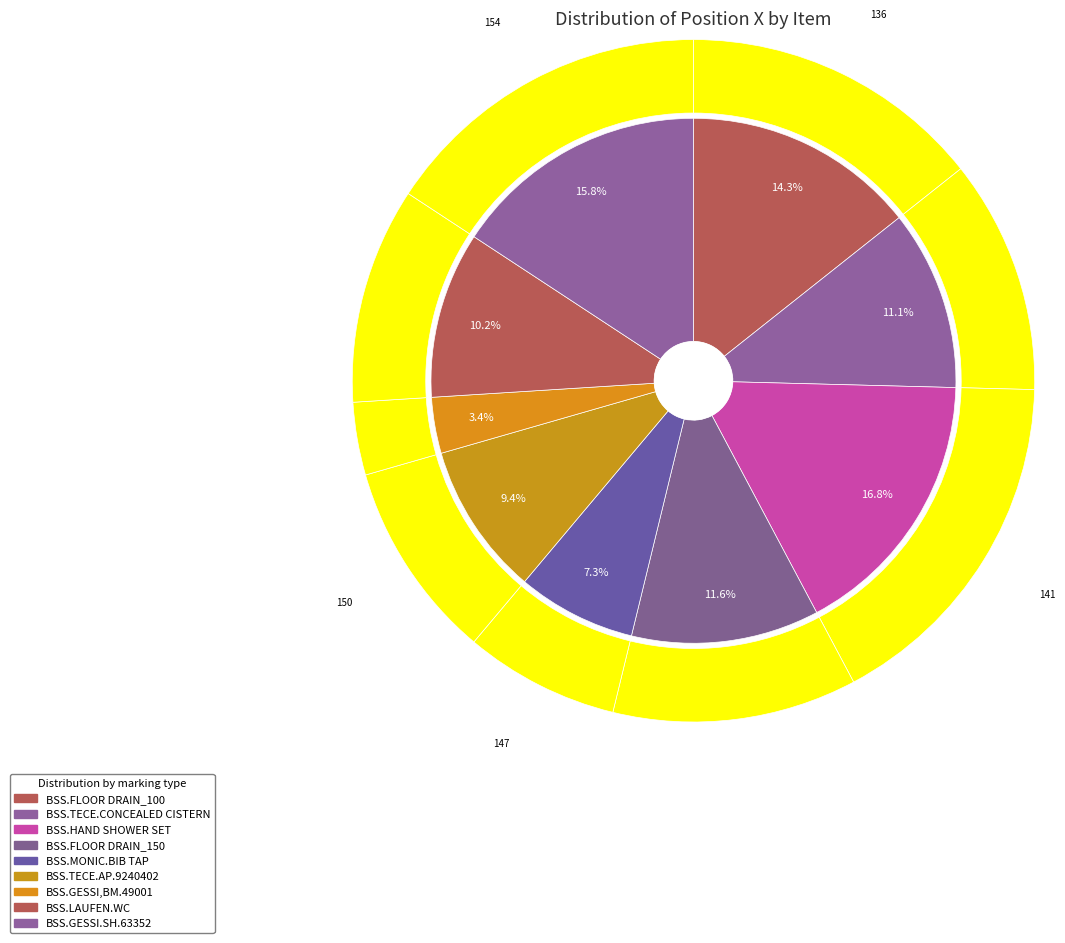

Is there any slice that represents more than half of the pie?

No